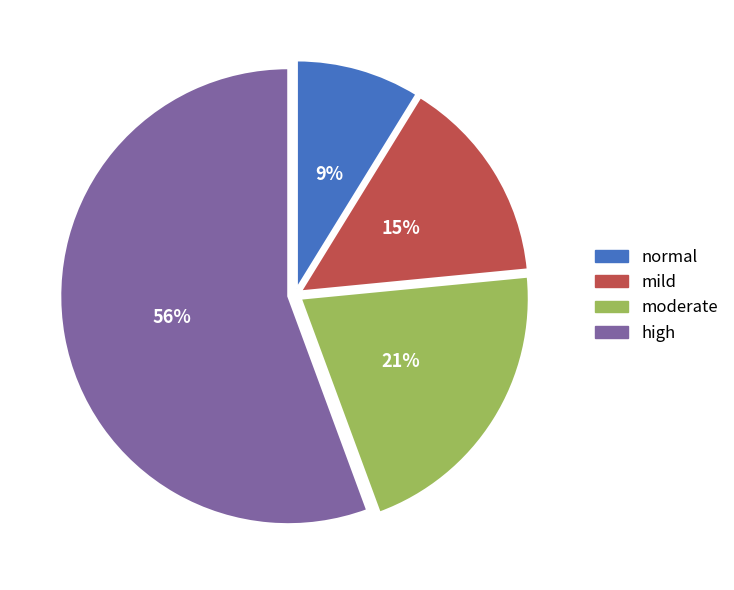

Which has a higher value, high or moderate?

high